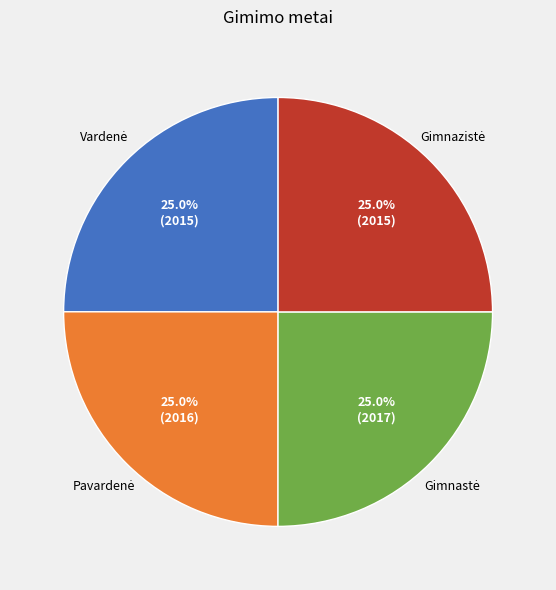

Does any single category account for the majority?

No